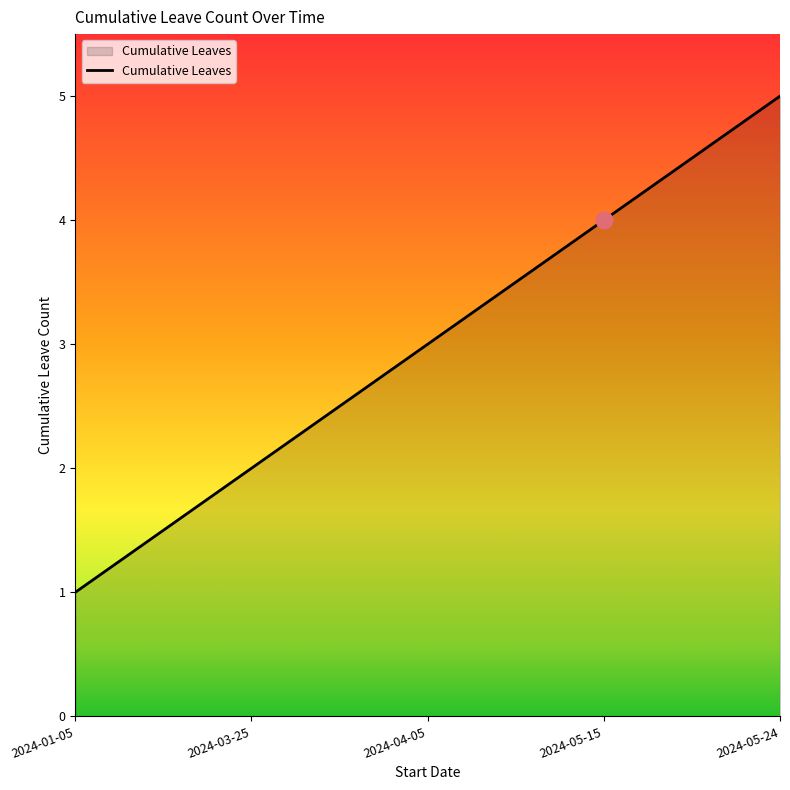

Reading right to left, what are all the values shown in this chart?

5	4	3	2	1